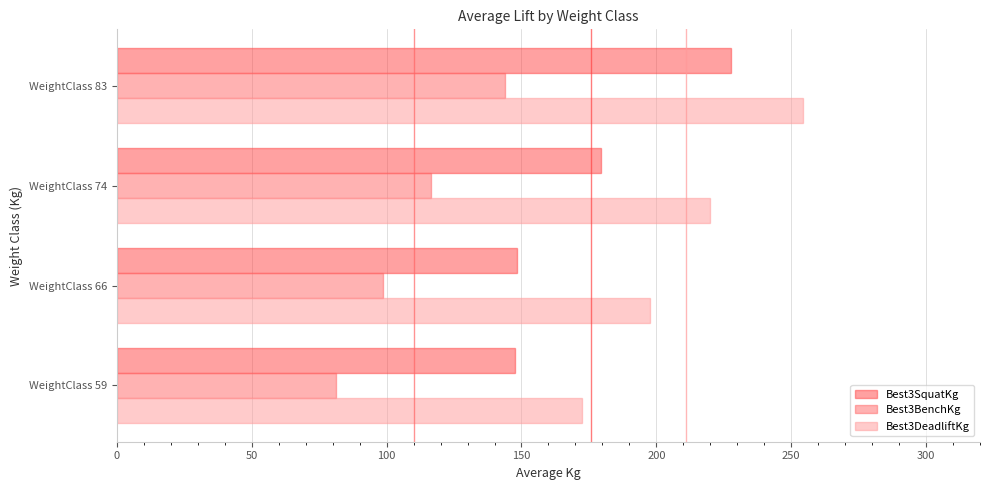

Which category has the highest value across all series?

WeightClass 83